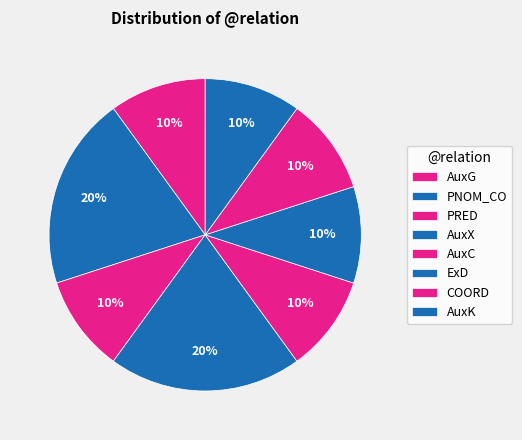

The ExD slice represents 10% of the pie. True or false?

True